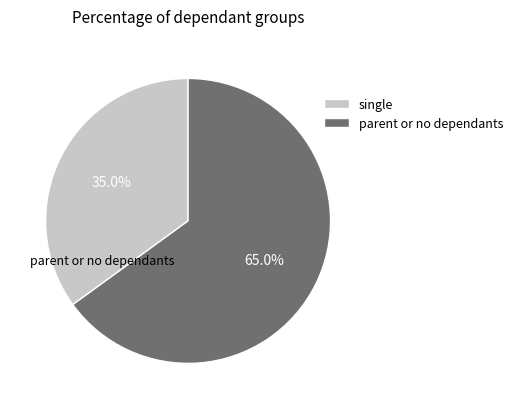

How many slices are in this pie chart?

2